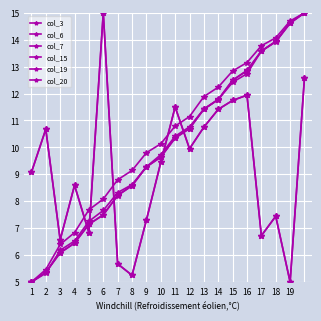

Does the chart have visible grid lines?

Yes